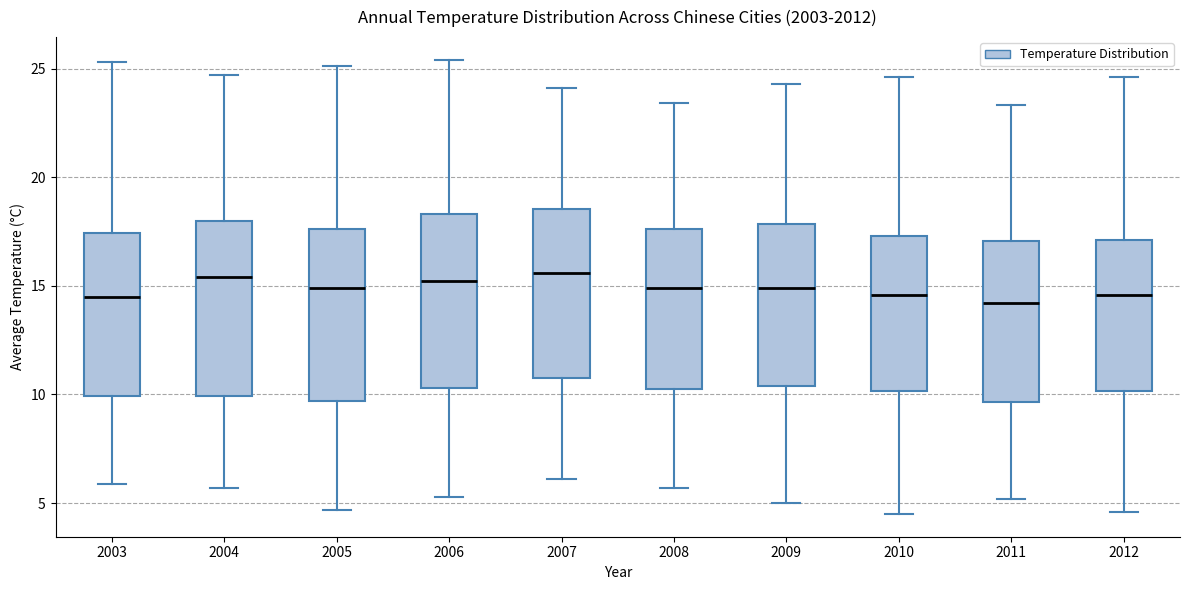

Reading left to right, transcribe this box plot: for each box, give where its median line is, the range the box spans, and where its two whiskers end, as read against the y-axis. The values are not printed on the chart, so give them approximately, as read against the axis.

2003: median 14.5, box 10.0 to 17.5, whiskers 6.0 to 25.5
2004: median 15.5, box 10.0 to 18.0, whiskers 5.5 to 24.5
2005: median 15.0, box 9.5 to 17.5, whiskers 4.5 to 25.0
2006: median 15.0, box 10.5 to 18.5, whiskers 5.5 to 25.5
2007: median 15.5, box 11.0 to 18.5, whiskers 6.0 to 24.0
2008: median 15.0, box 10.5 to 17.5, whiskers 5.5 to 23.5
2009: median 15.0, box 10.5 to 18.0, whiskers 5.0 to 24.5
2010: median 14.5, box 10.0 to 17.5, whiskers 4.5 to 24.5
2011: median 14.0, box 9.5 to 17.0, whiskers 5.0 to 23.5
2012: median 14.5, box 10.0 to 17.0, whiskers 4.5 to 24.5